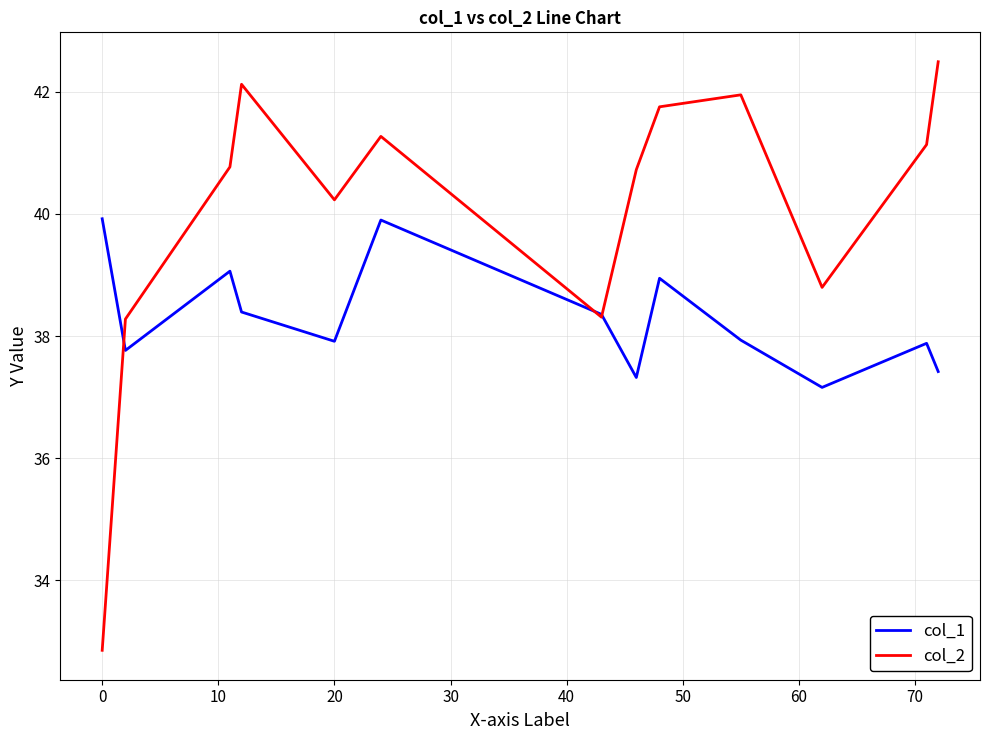

Which series has the largest range (max minus min)?

col_2